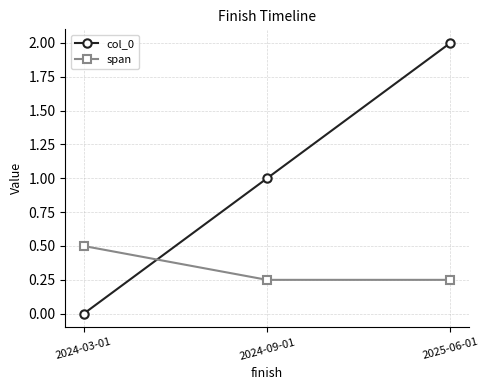

Rank the series by their maximum value, from lowest to highest.

span, col_0